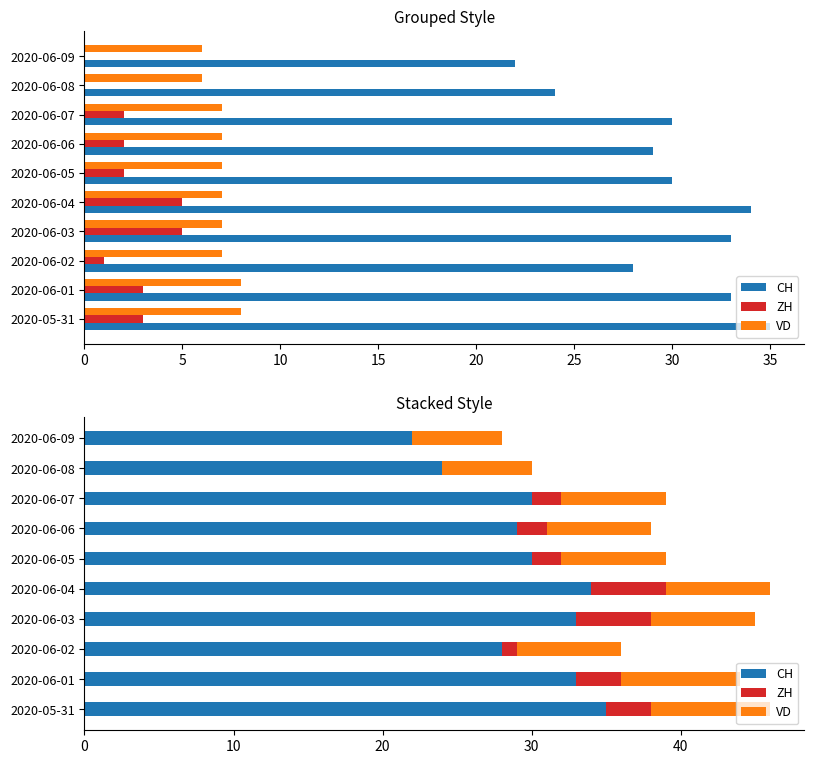

Is the value of VD at 2020-06-08 greater than the value of ZH at 2020-06-02?

Yes